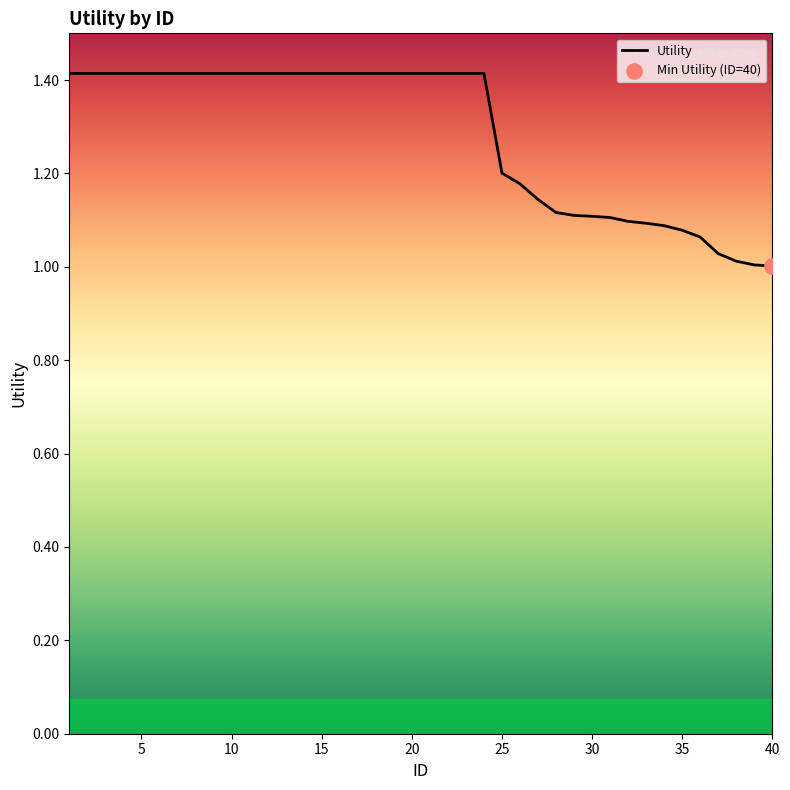

What is the maximum value shown in the chart?

1.4